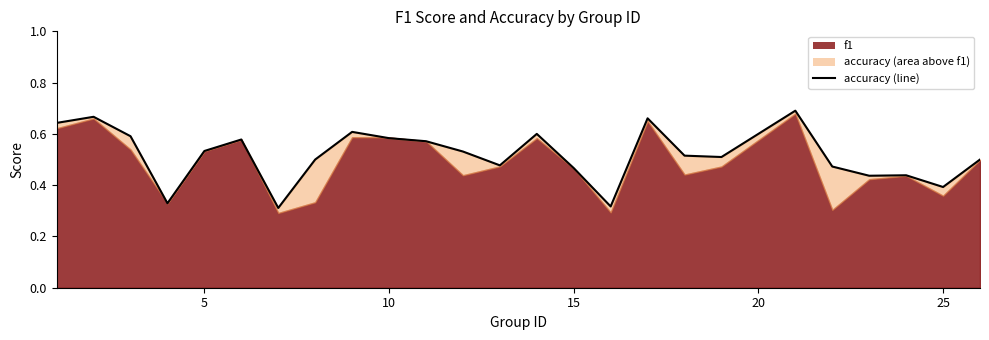

What is the difference between the maximum and minimum values?

0.4